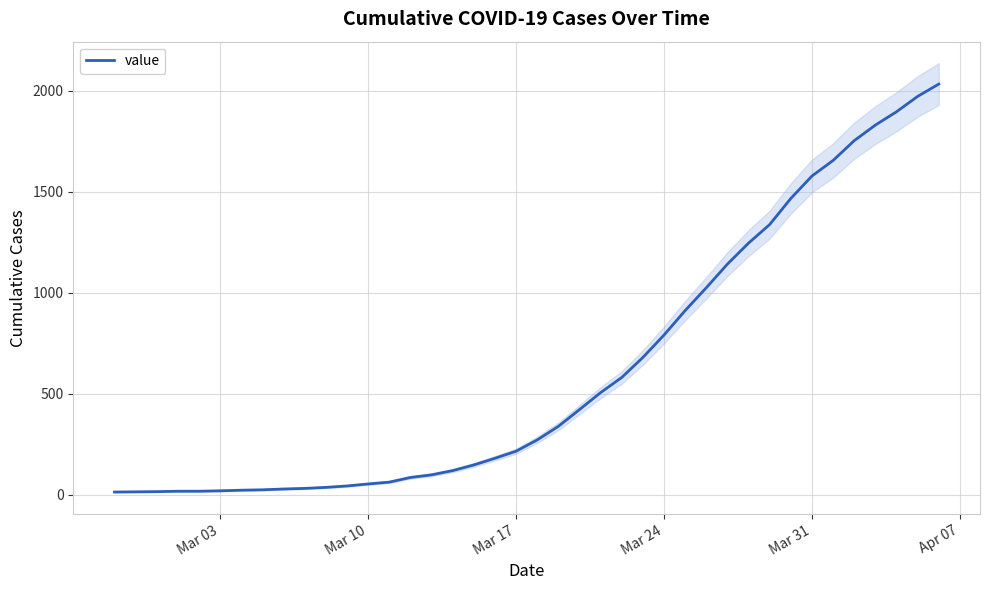

Does the chart display data point markers on the line(s)?

No